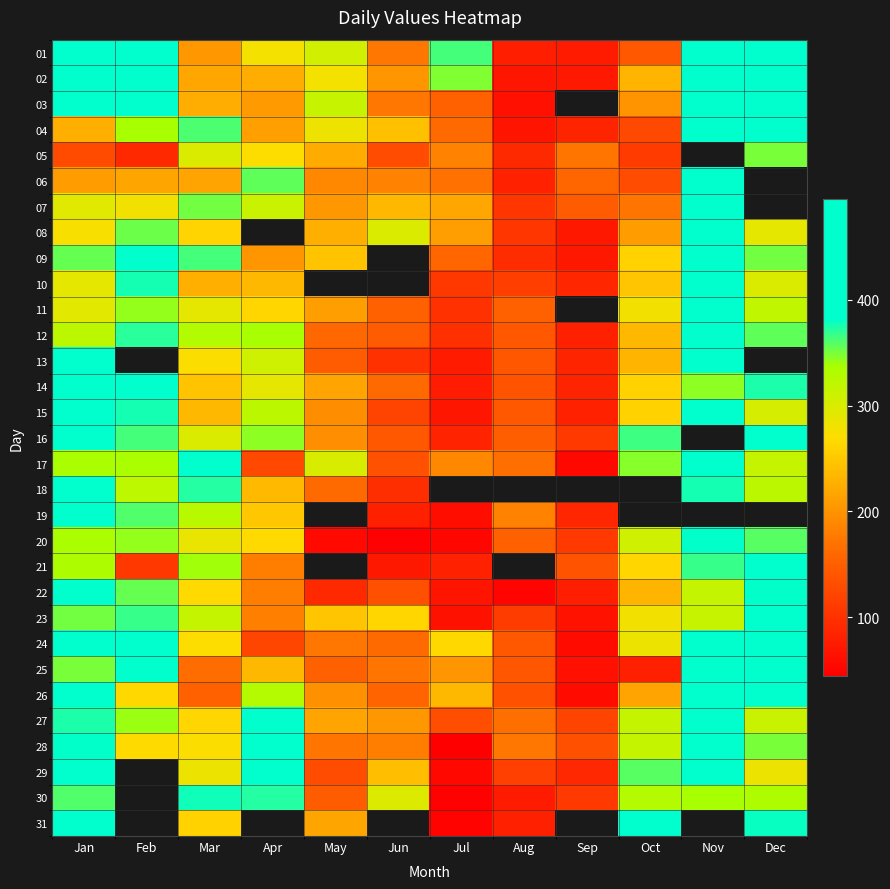

The 09 series shows 72.0 at Sep. True or false?

True